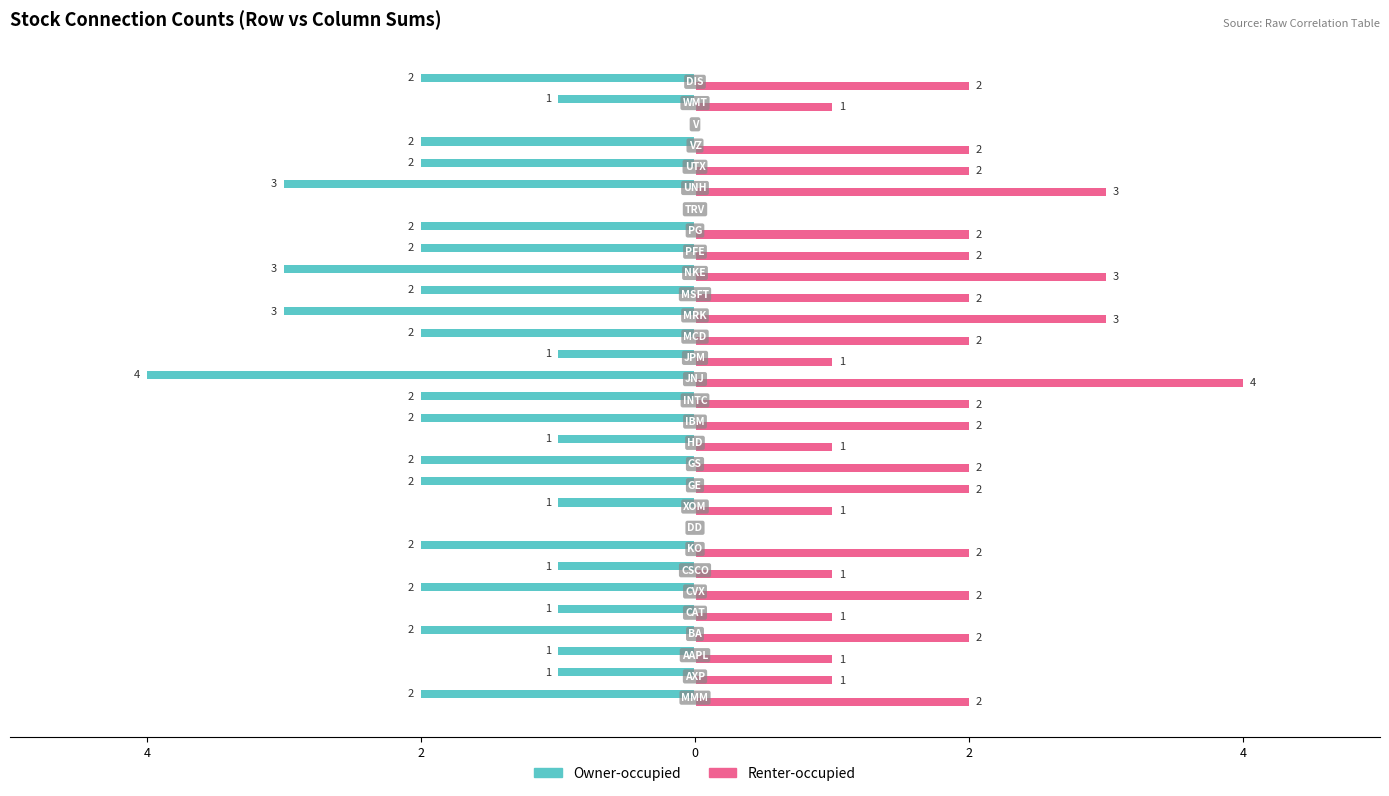

What are all the series names shown in the legend?

Owner-occupied, Renter-occupied